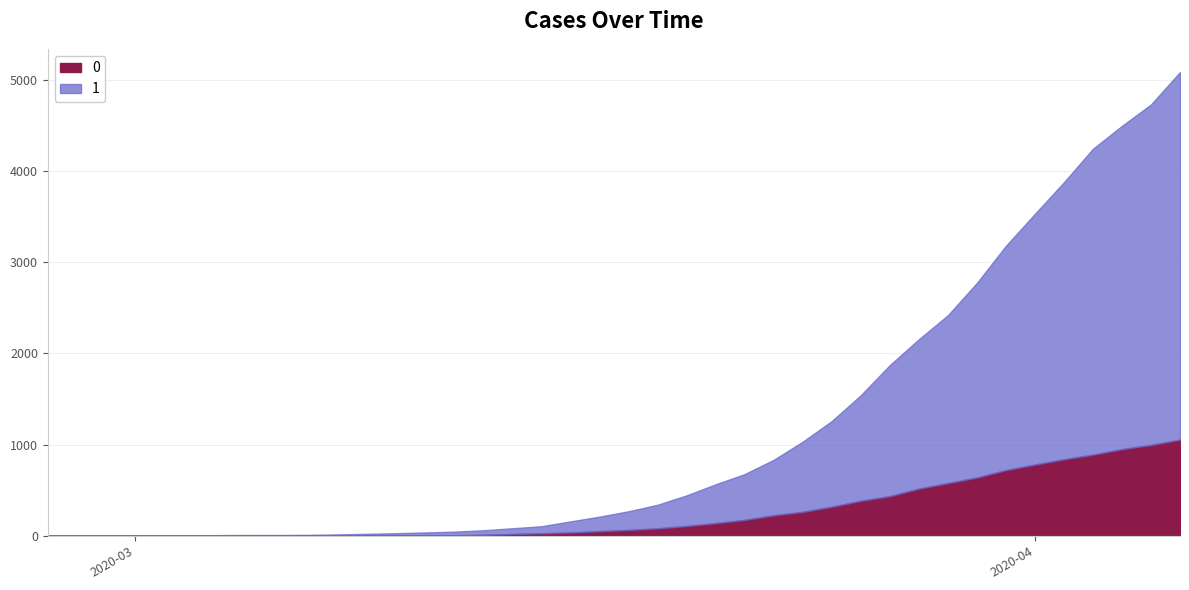

True or false: 1 and 0 cross at least once.

False